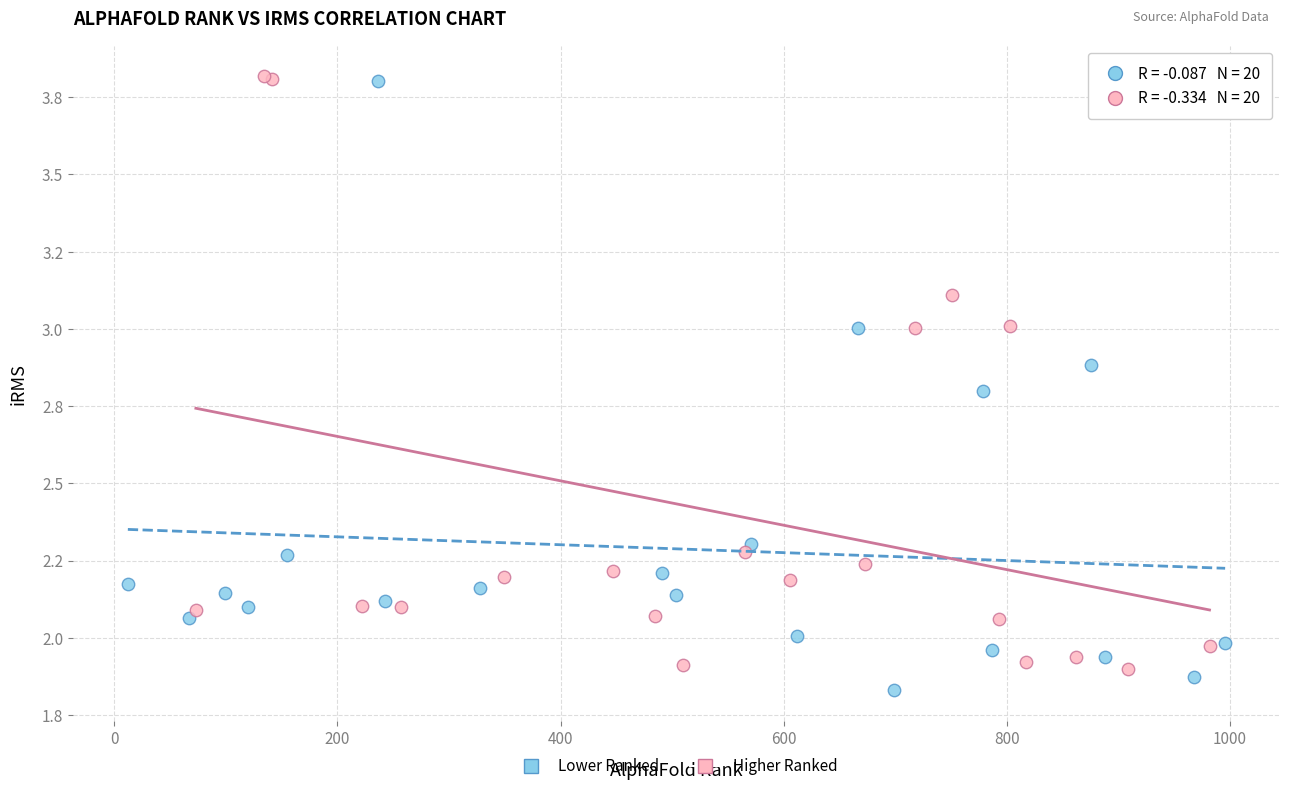

What are all the series names shown in the legend?

Lower Ranked, Higher Ranked